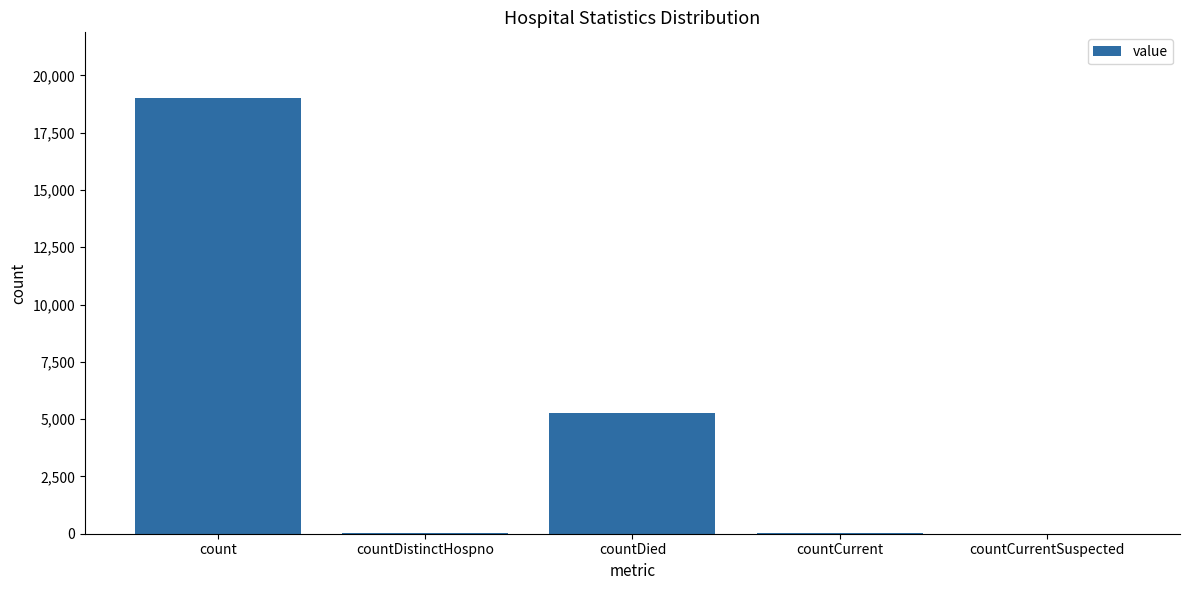

Does the chart contain stacked bars?

No